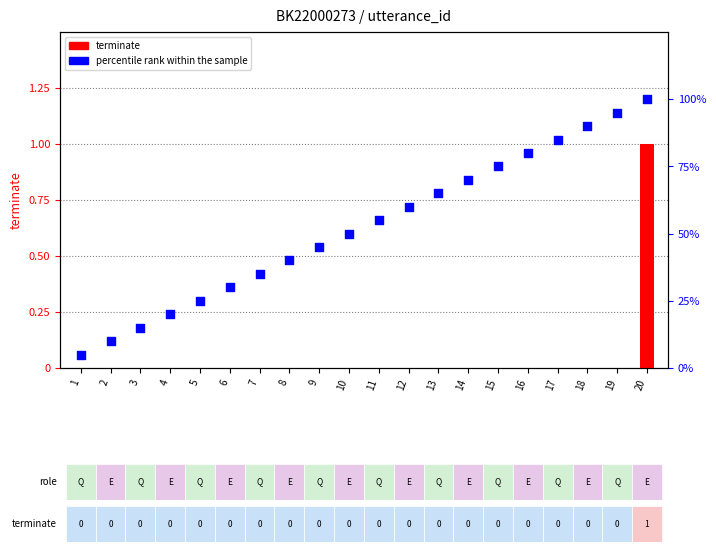

At which category is the sum across all series the highest?

20